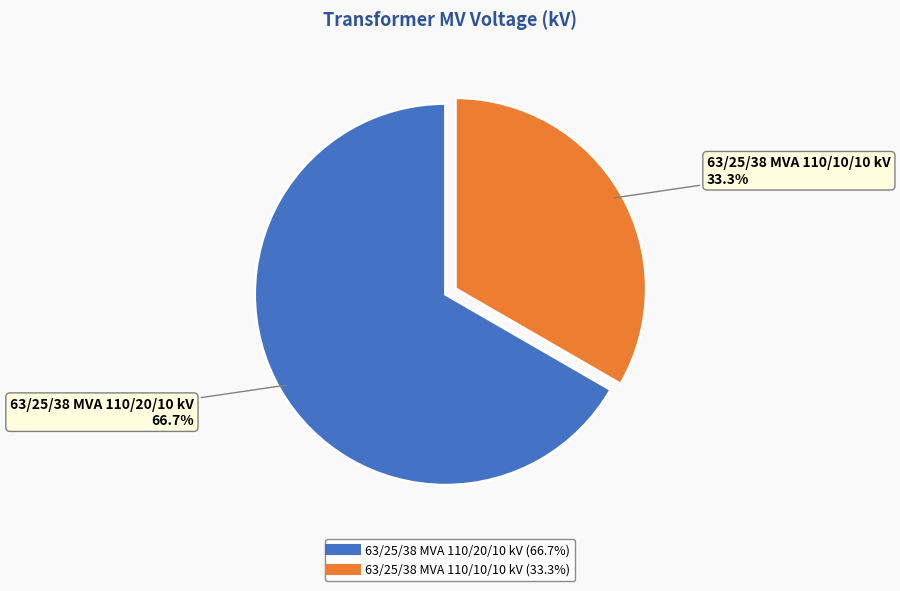

Which has a higher value, 63/25/38 MVA 110/20/10 kV or 63/25/38 MVA 110/10/10 kV?

63/25/38 MVA 110/20/10 kV